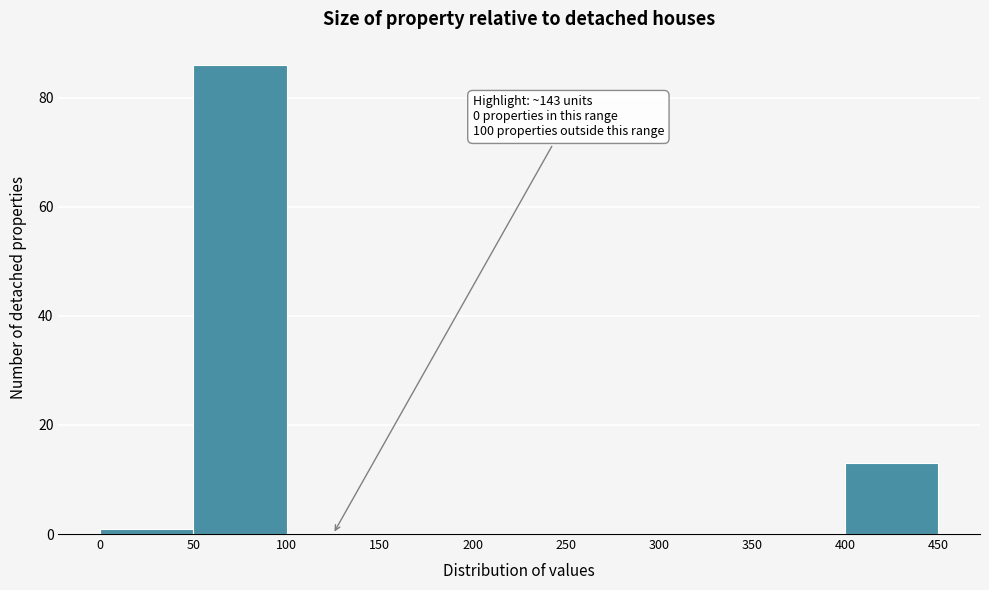

Which range on the x-axis has the tallest bar?

50 to 100